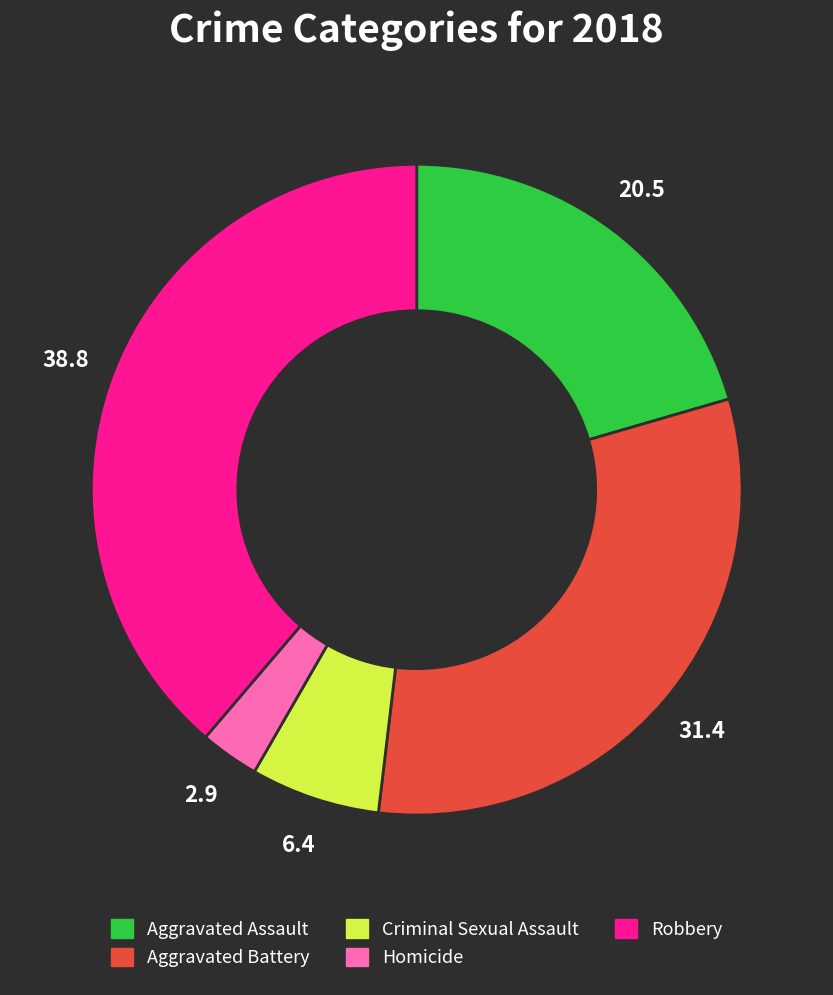

Is it true that Aggravated Battery is 18% of the pie?

False